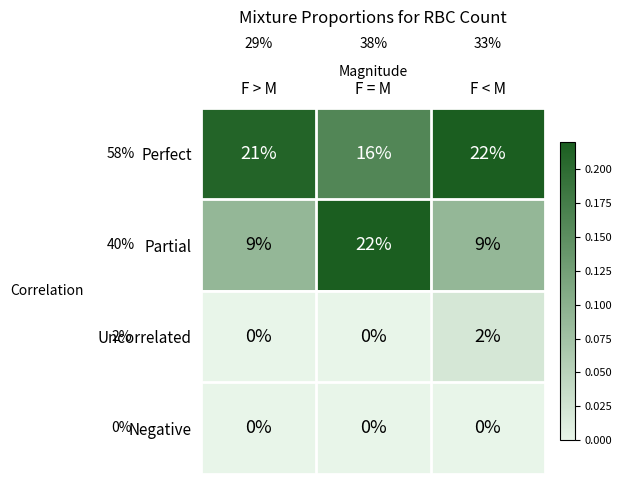

What is the total value across all series at F < M?

33